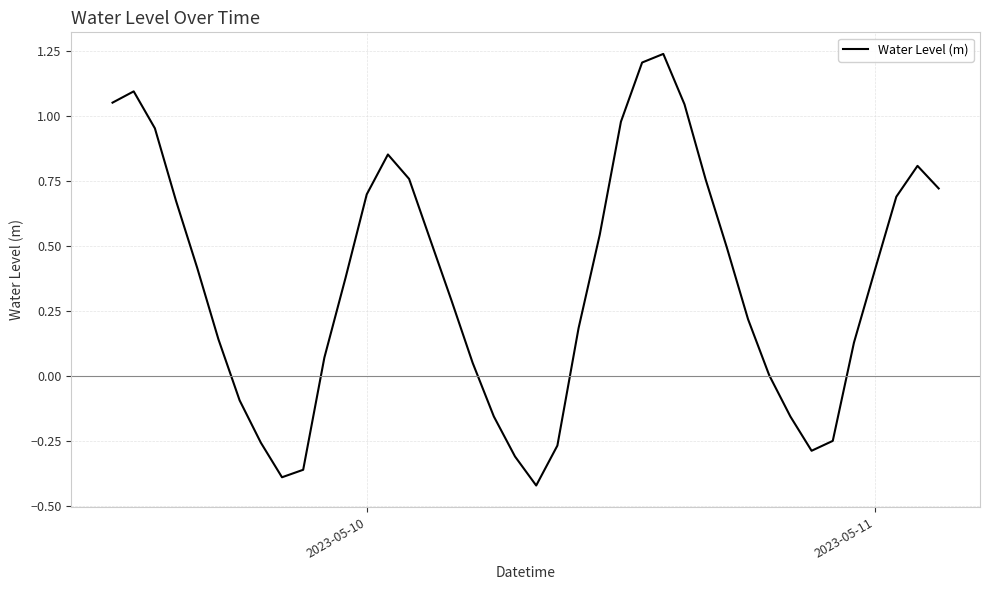

What is the difference between the maximum and minimum values?

1.7